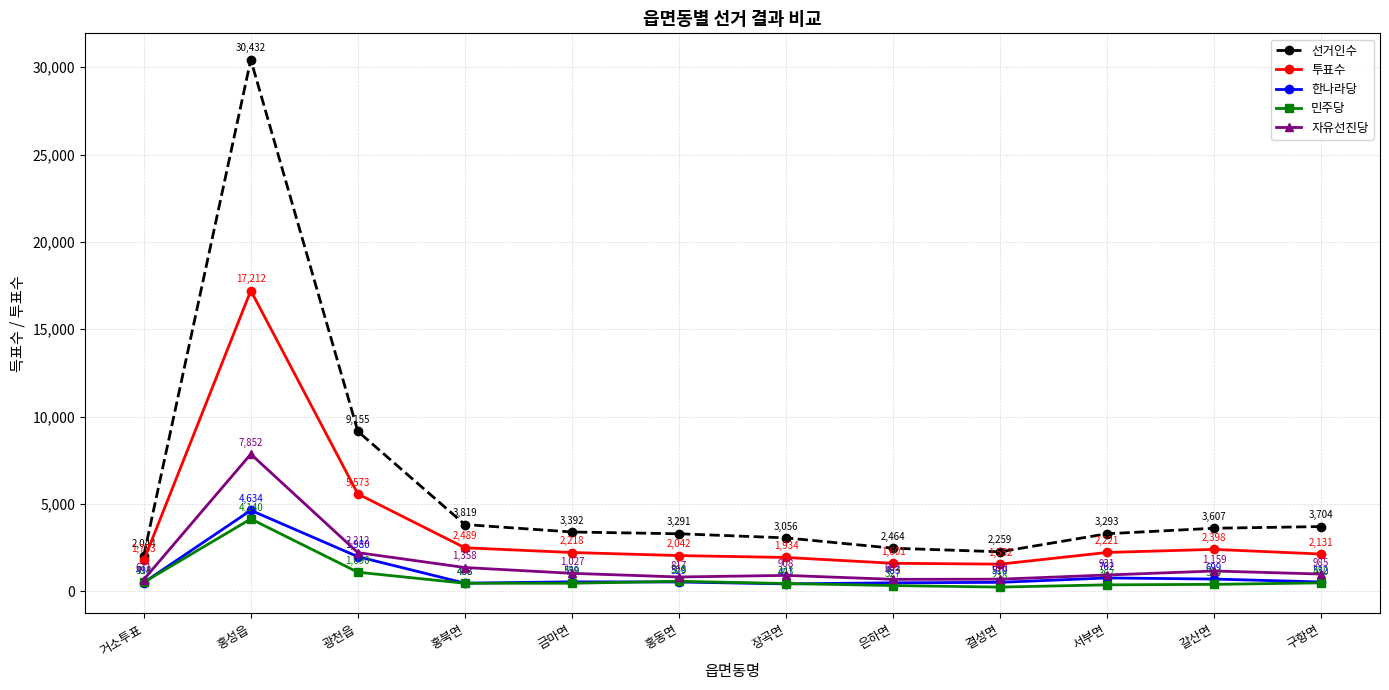

What is the spread (max minus min) of values at 금마면?

2933